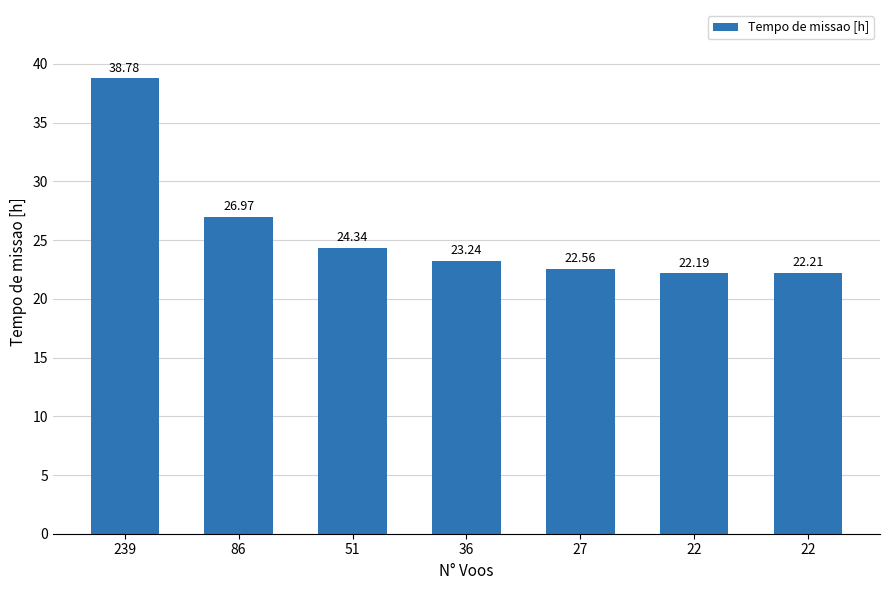

Are the bars horizontal?

No